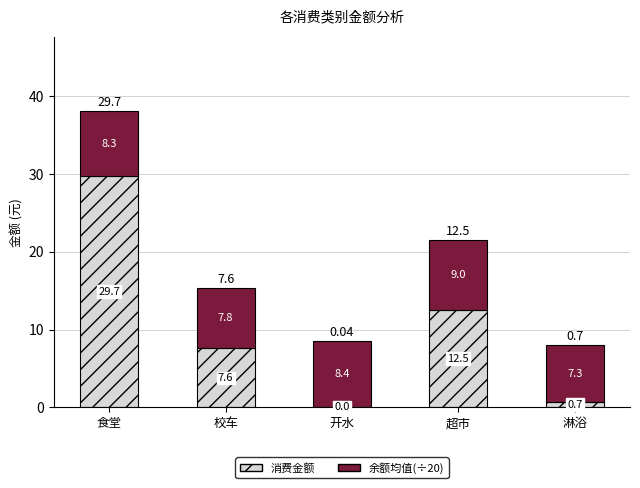

What are all the series names shown in the legend?

消费金额, 余额均值(÷20)